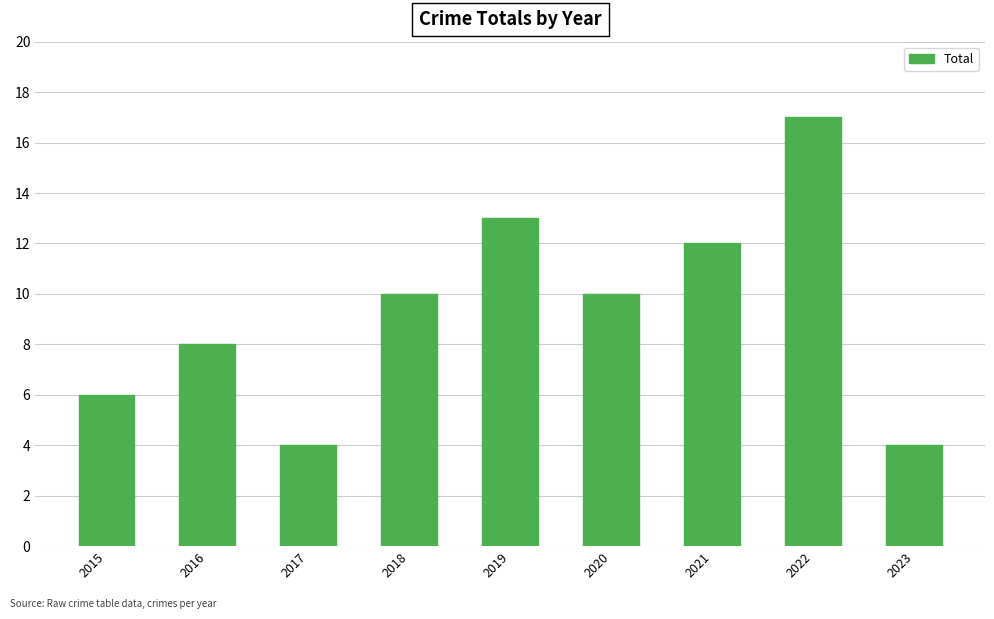

True or false: the data shows 6 at 2015.

True